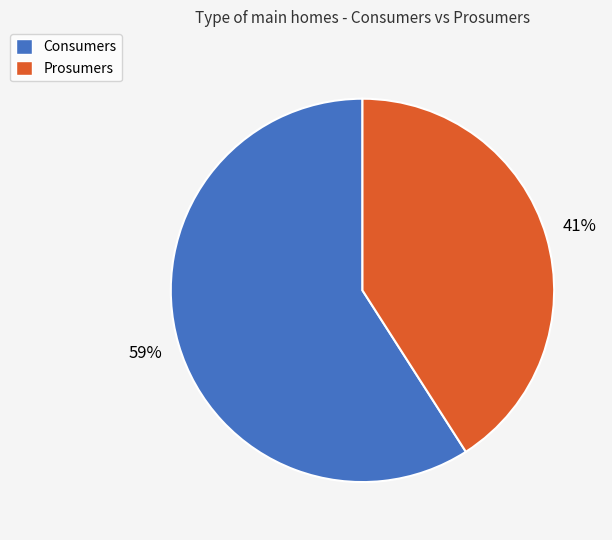

How many slices are in this pie chart?

2